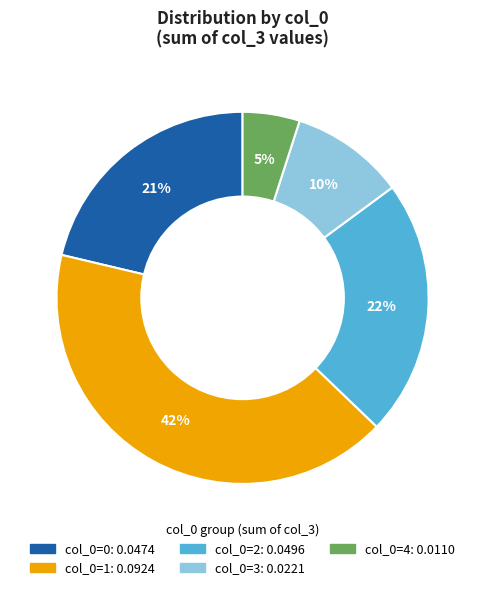

Rank the categories by value from highest to lowest.

col_0=1, col_0=2, col_0=0, col_0=3, col_0=4